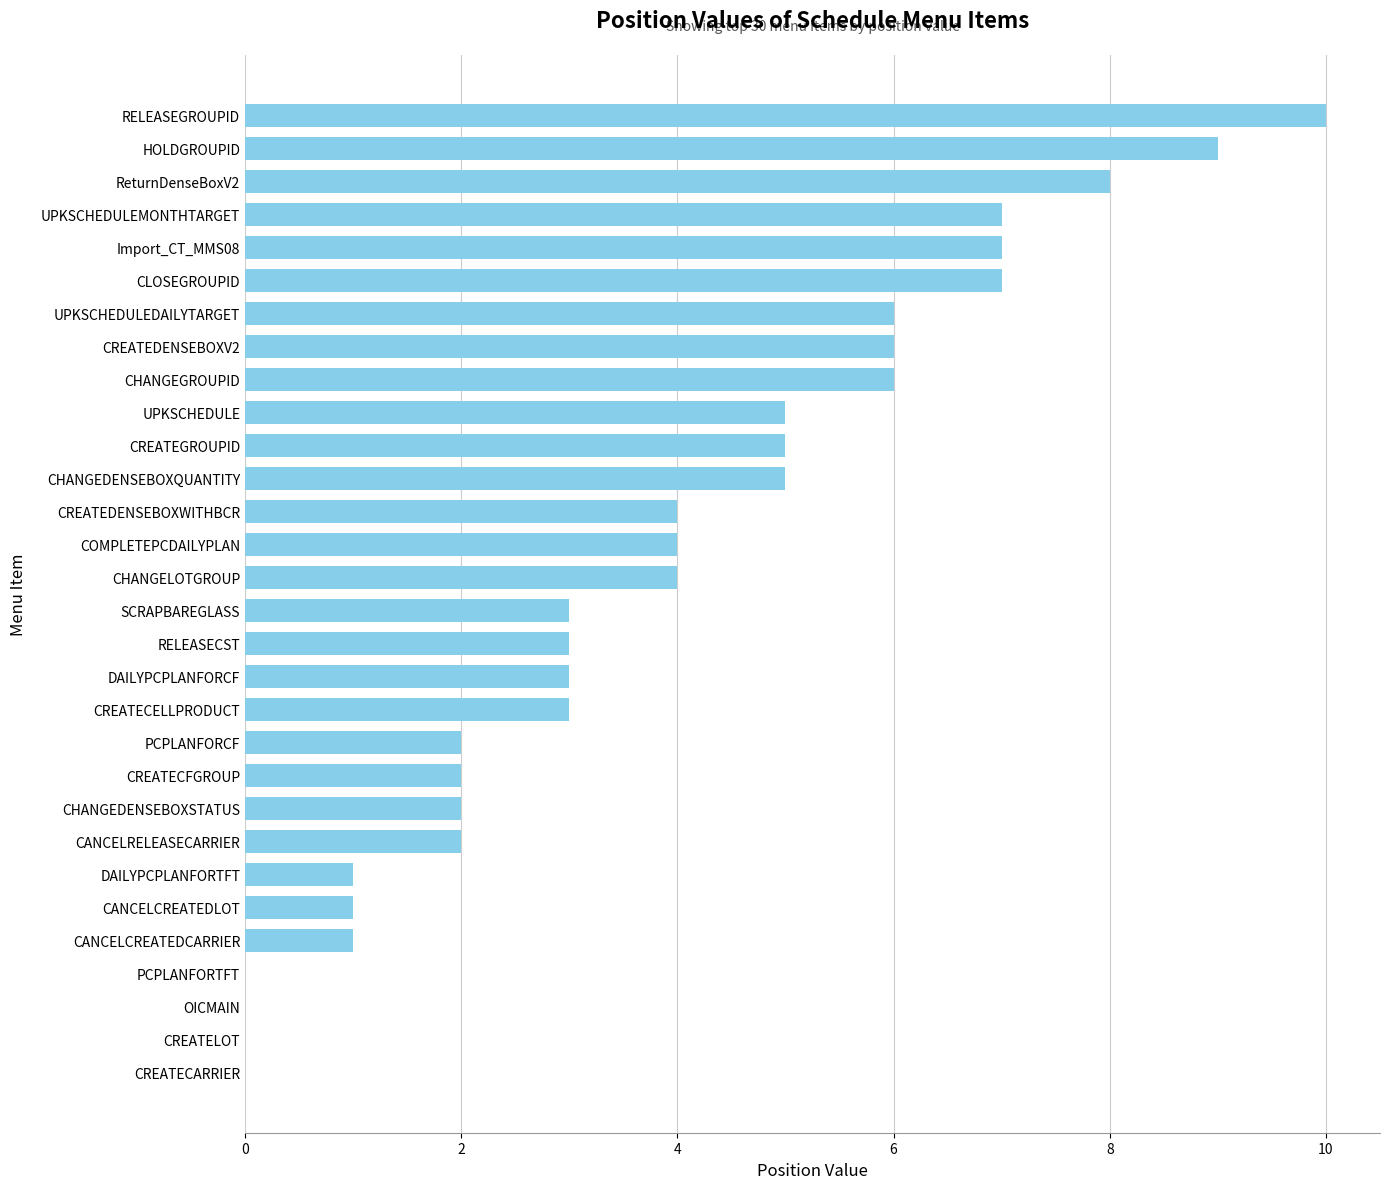

True or false: the data shows 2 at CREATECFGROUP.

True